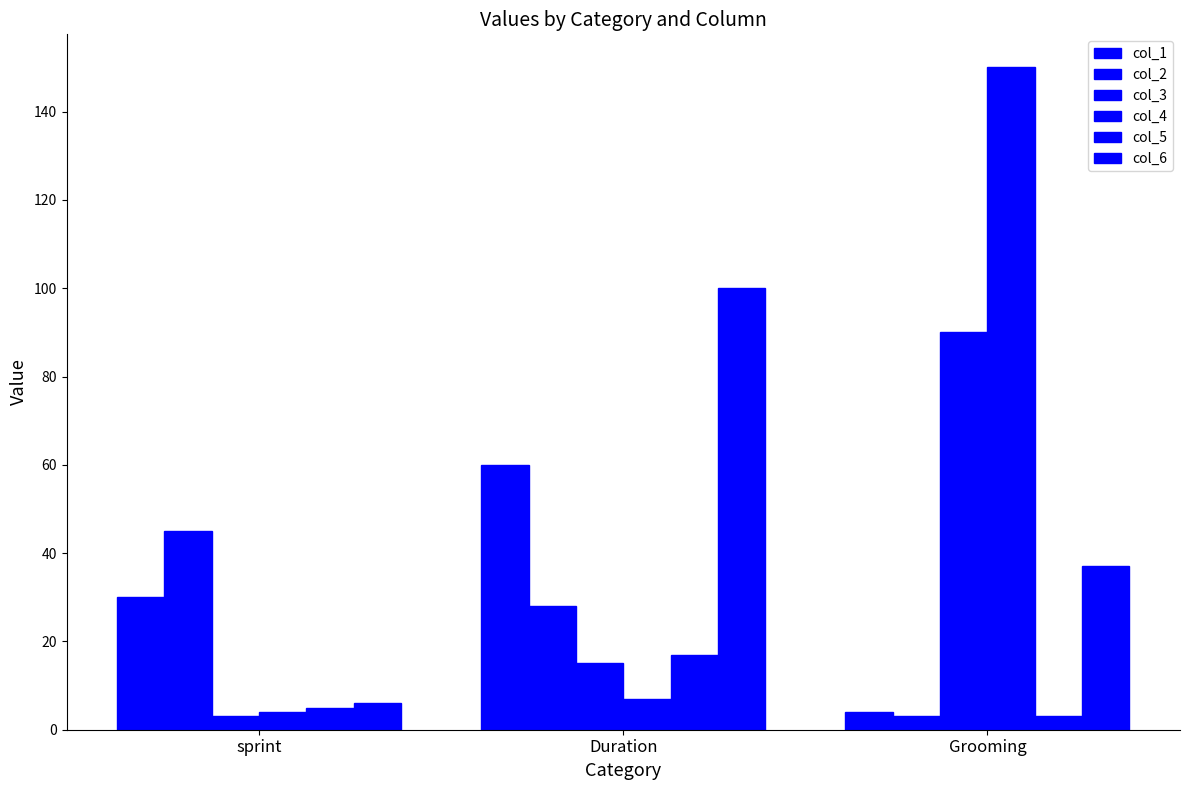

How many col_3 values are between 3 and 90?

3